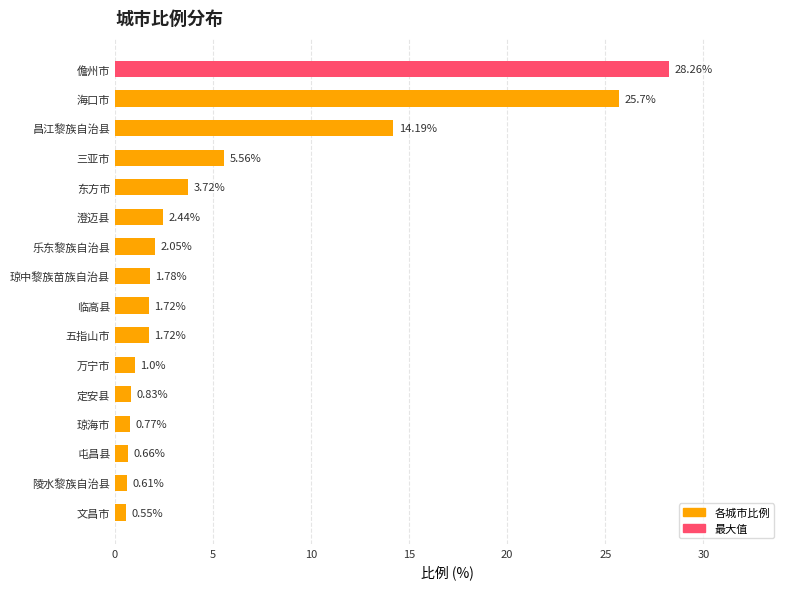

The value at 乐东黎族自治县 is 2.0. True or false?

True